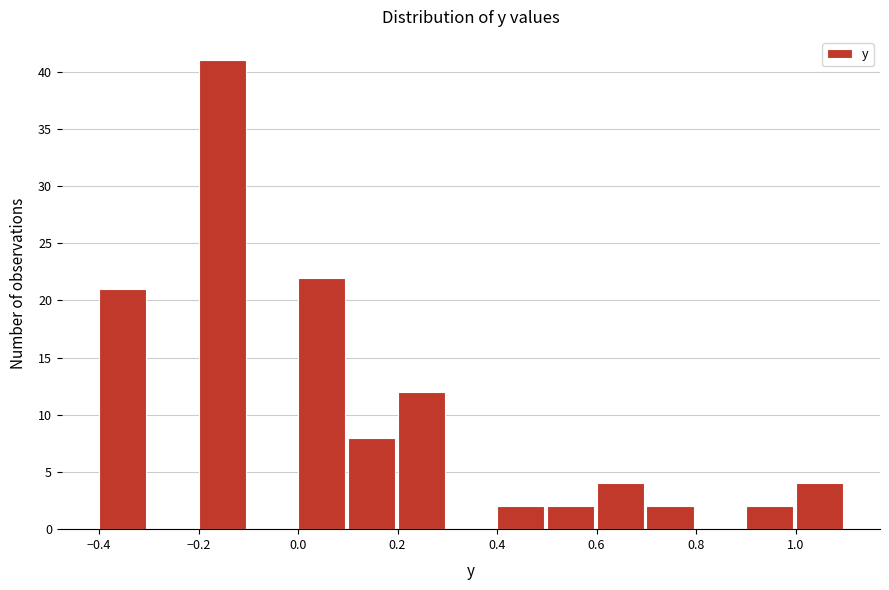

Reading left to right, transcribe this chart: for each bar, give the range it covers on the x-axis and its height. The values are not printed on the chart, so give them approximately, as read against the axis.

-0.4 to -0.3: 21
-0.3 to -0.2: 0
-0.2 to -0.1: 41
-0.1 to 0.0: 0
0.0 to 0.1: 22
0.1 to 0.2: 8
0.2 to 0.3: 12
0.3 to 0.4: 0
0.4 to 0.5: 2
0.5 to 0.6: 2
0.6 to 0.7: 4
0.7 to 0.8: 2
0.8 to 0.9: 0
0.9 to 1.0: 2
1.0 to 1.1: 4